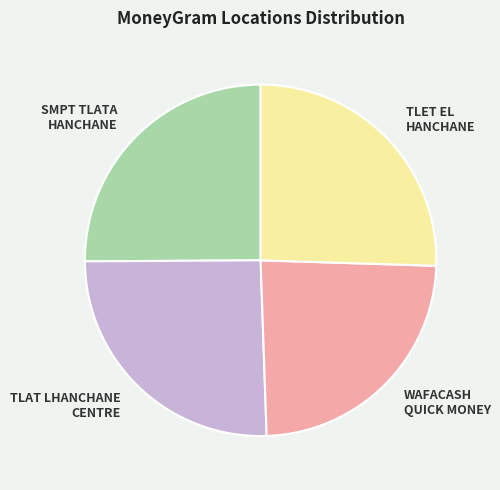

What is the ratio of the value at WAFACASH QUICK MONEY to the value at TLAT LHANCHANE CENTRE?

0.9